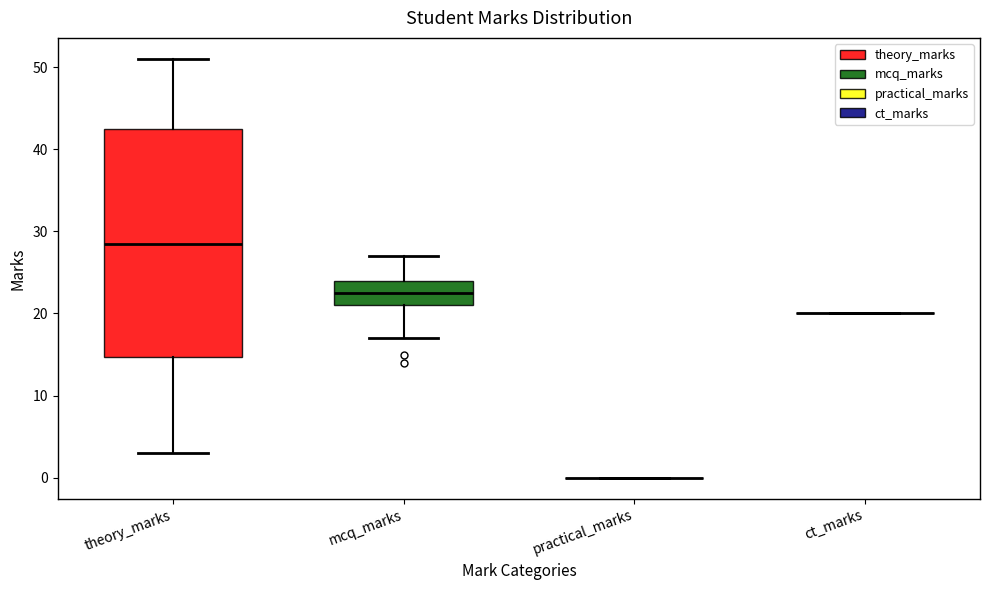

Reading left to right, transcribe this box plot: for each box, give where its median line is, the range the box spans, and where its two whiskers end, as read against the y-axis. The values are not printed on the chart, so give them approximately, as read against the axis.

theory_marks: median 29, box 15 to 43, whiskers 3 to 51
mcq_marks: median 23, box 21 to 24, whiskers 17 to 27
practical_marks: box collapsed to a line at 0, whiskers 0 to 0
ct_marks: box collapsed to a line at 20, whiskers 20 to 20